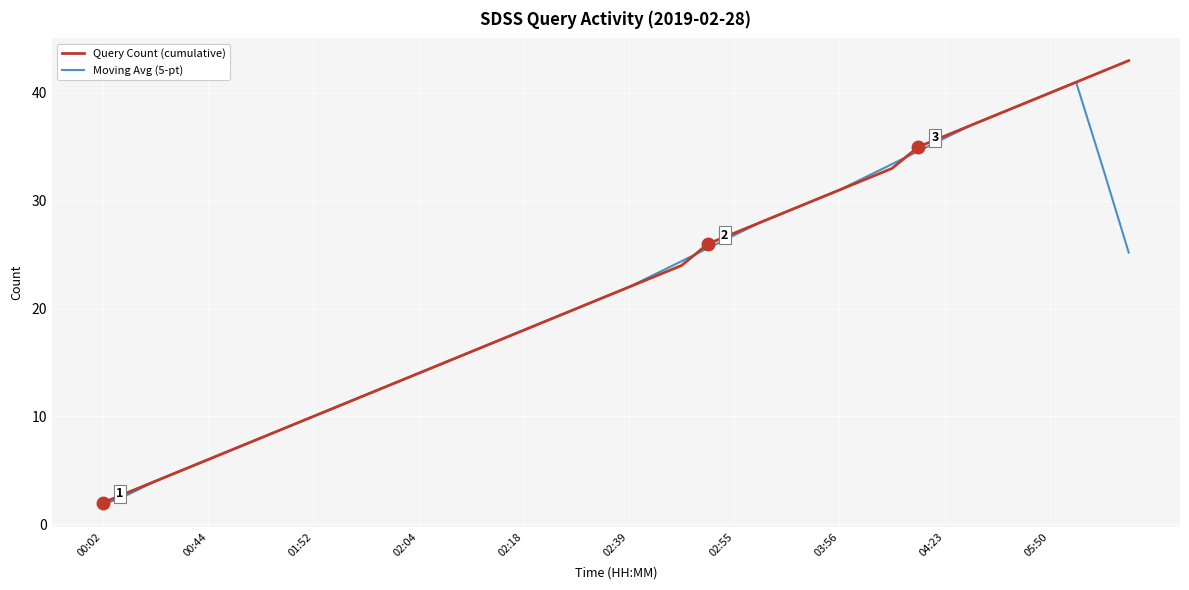

Reading right to left, what are all the values shown in this chart?

Query Count (cumulative): 43.0	42.0	41.0	40.0	39.0	38.0	37.0	36.0	35.0	33.0	32.0	31.0	30.0	29.0	28.0	27.0	26.0	24.0	23.0	22.0	21.0	20.0	19.0	18.0	17.0	16.0	15.0	14.0	13.0	12.0	11.0	10.0	9.0	8.0	7.0	6.0	5.0	4.0	3.0	2.0
Moving Avg (5-pt): 25.2	33.2	41.0	40.0	39.0	38.0	37.0	35.8	34.6	33.4	32.2	31.0	30.0	29.0	28.0	26.8	25.6	24.4	23.2	22.0	21.0	20.0	19.0	18.0	17.0	16.0	15.0	14.0	13.0	12.0	11.0	10.0	9.0	8.0	7.0	6.0	5.0	4.0	2.8	1.8